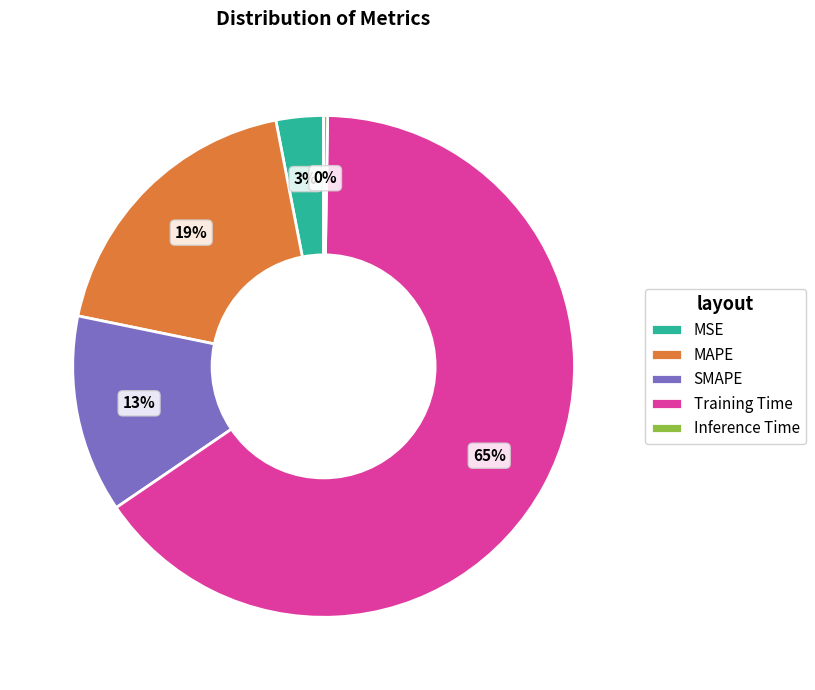

Is there any slice that represents more than half of the pie?

Yes